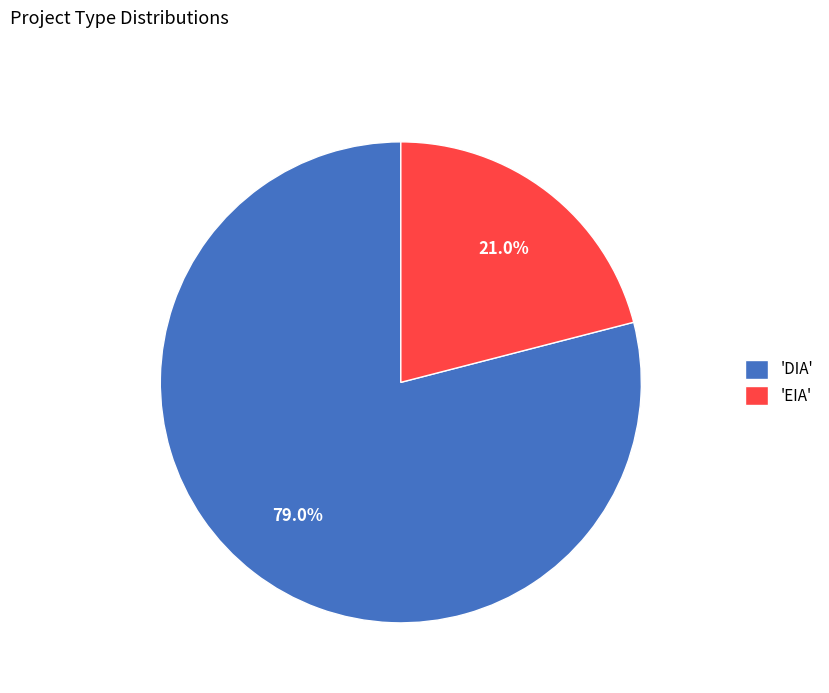

What is the smallest slice in the pie chart?

'EIA'